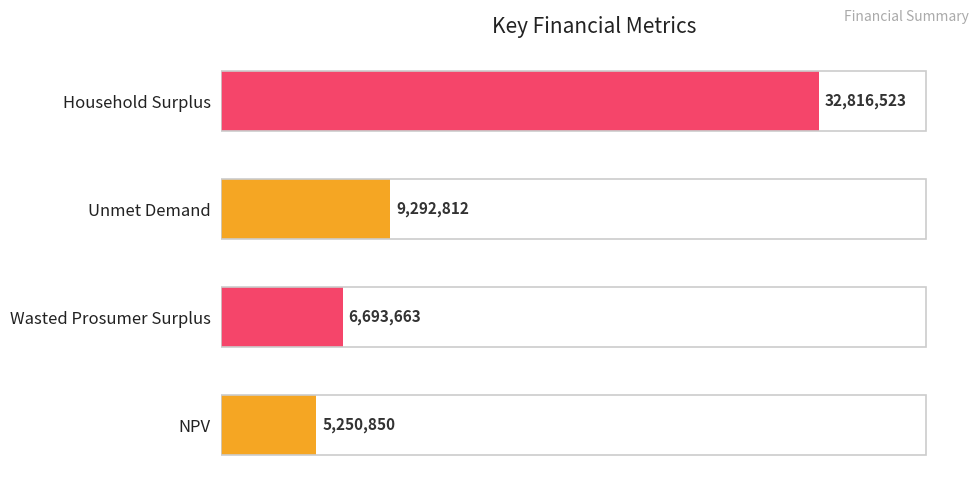

The chart shows a value of 9292811.9 at Unmet Demand. True or false?

True